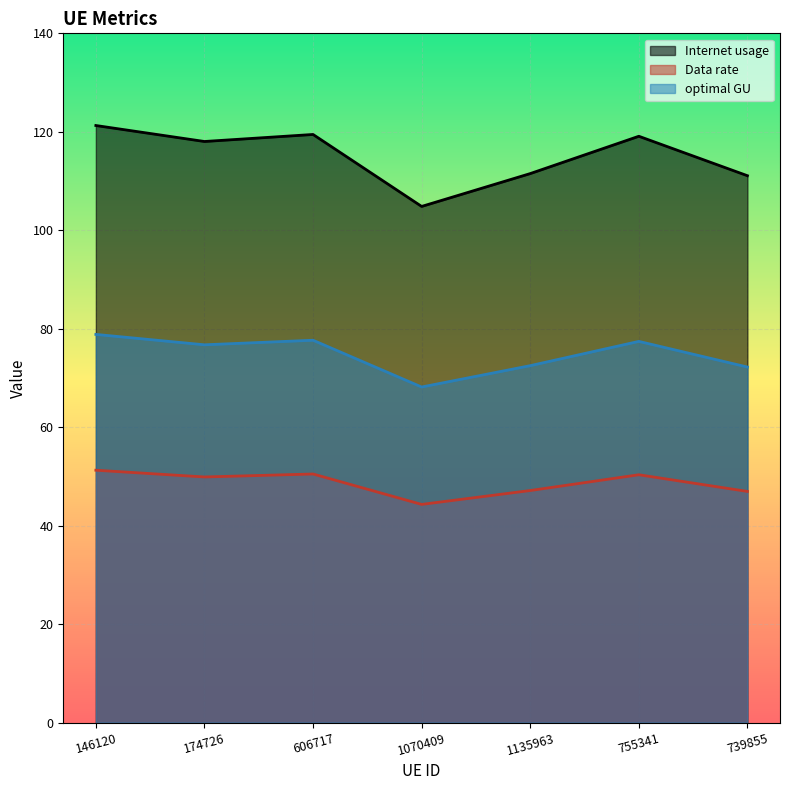

What is the label of the 6th point from the right?

174726